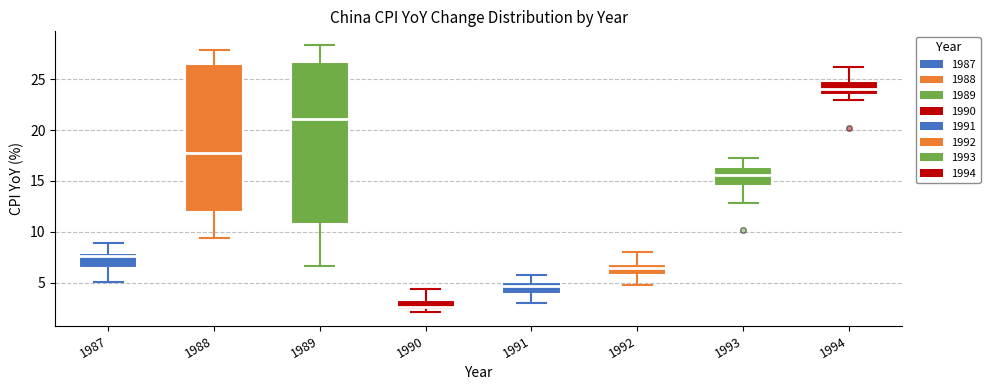

Reading left to right, read every box against the y-axis: the position of its median line, the range the box covers, and the ends of its whiskers. The values are not printed on the chart, so give them approximately, as read against the axis.

1987: median 7.5, box 6.5 to 8.0, whiskers 5.0 to 9.0
1988: median 18.0, box 12.0 to 26.5, whiskers 9.5 to 28.0
1989: median 21.0, box 11.0 to 26.5, whiskers 6.5 to 28.5
1990: median 2.5 (inside the box), box 2.5 to 3.5, whiskers 2.0 to 4.5
1991: median 4.5, box 4.0 to 5.0, whiskers 3.0 to 6.0
1992: median 6.5, box 5.5 to 7.0, whiskers 5.0 to 8.0
1993: median 15.5, box 14.5 to 16.5, whiskers 13.0 to 17.5
1994: median 24.0, box 23.5 to 25.0, whiskers 23.0 to 26.0